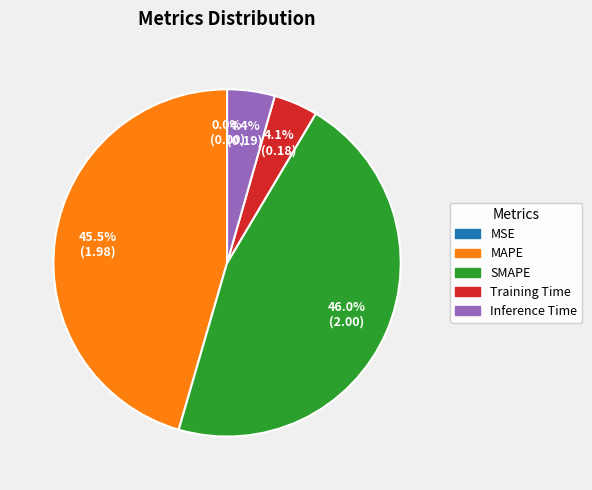

To the nearest percent, what percentage of the pie is Training Time?

4%